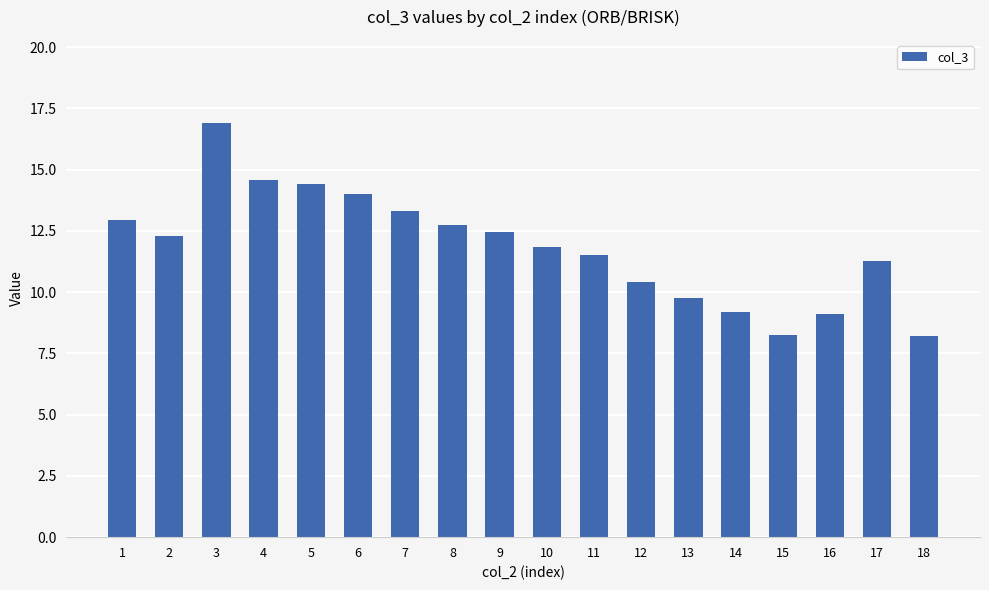

What is the maximum value shown in the chart?

16.9